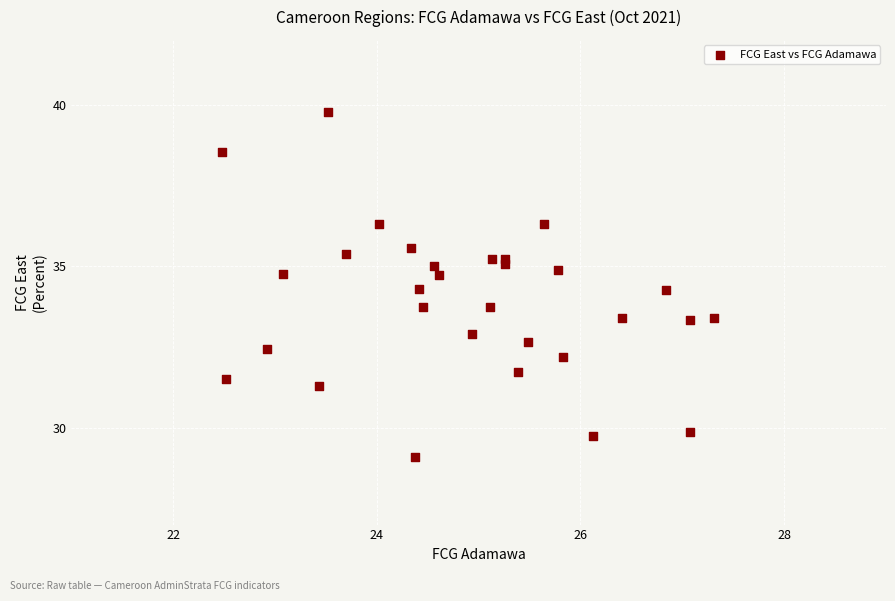

What is the range of Y values (max minus min)?

10.7